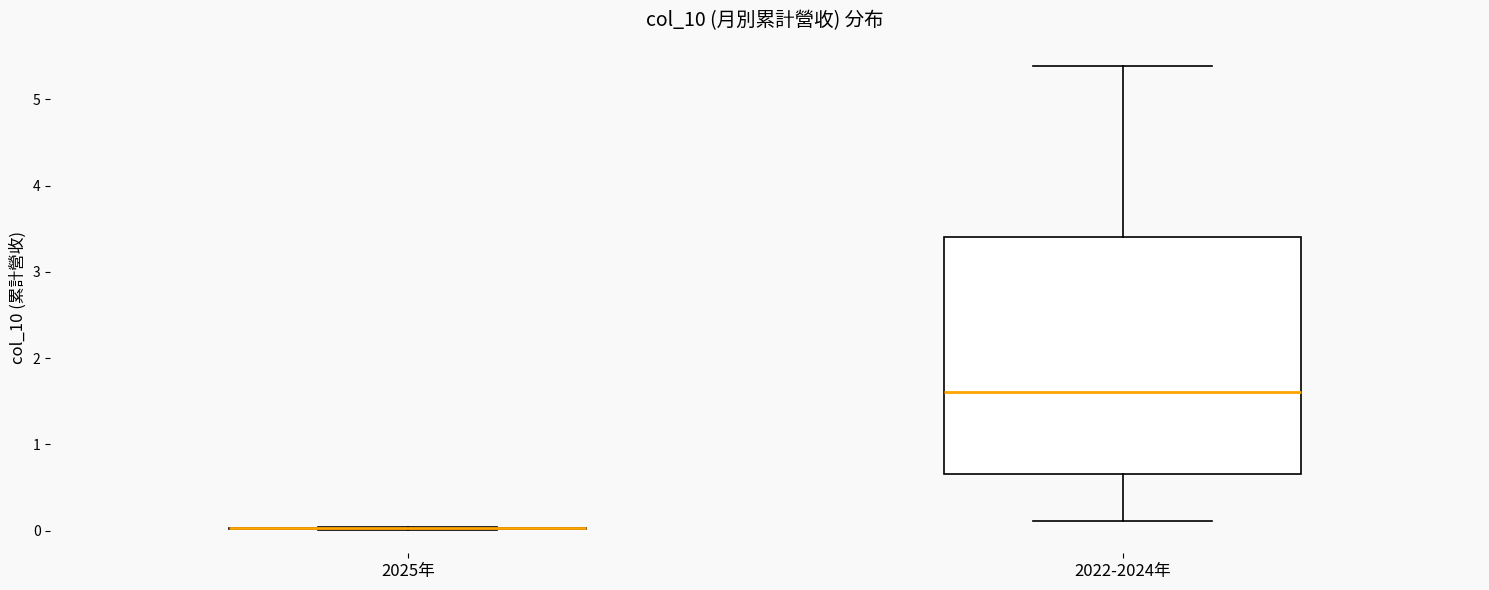

Comparing the boxes themselves (not the whiskers), which one is the tallest?

2022-2024年